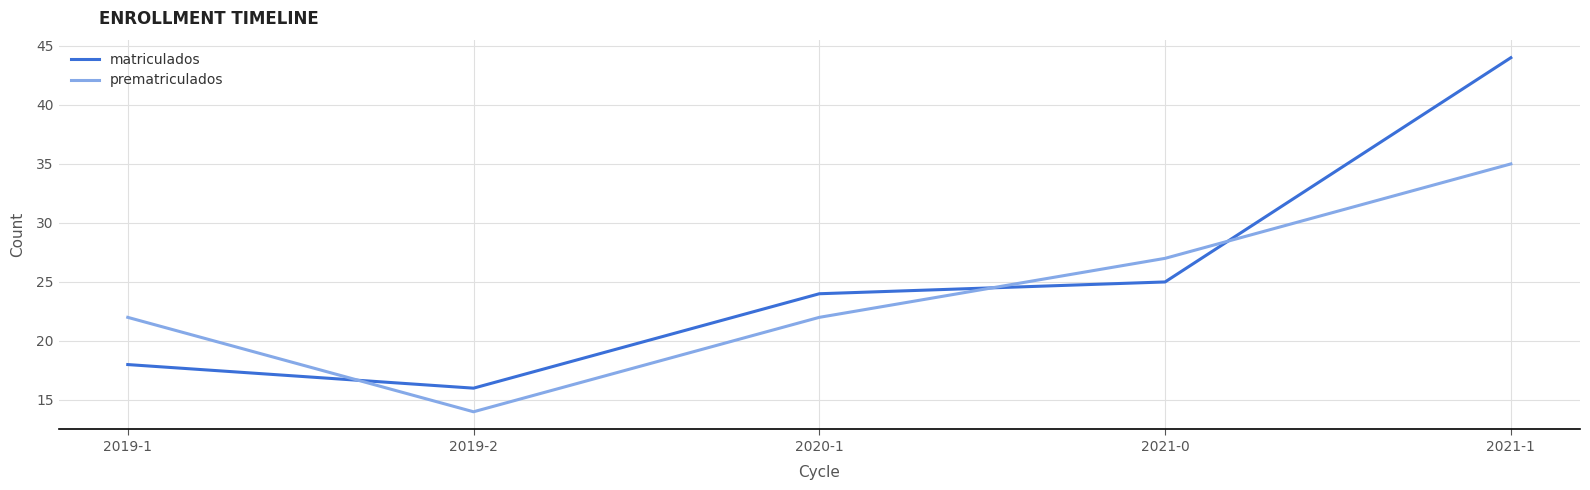

Does the chart display data point markers on the line(s)?

No